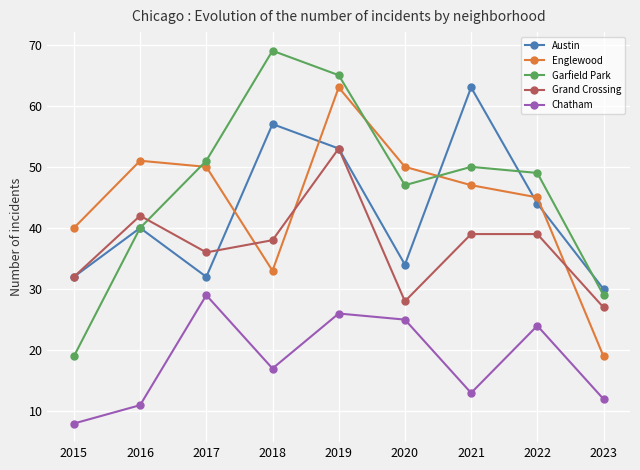

Where is the first local minimum for Austin?

2017